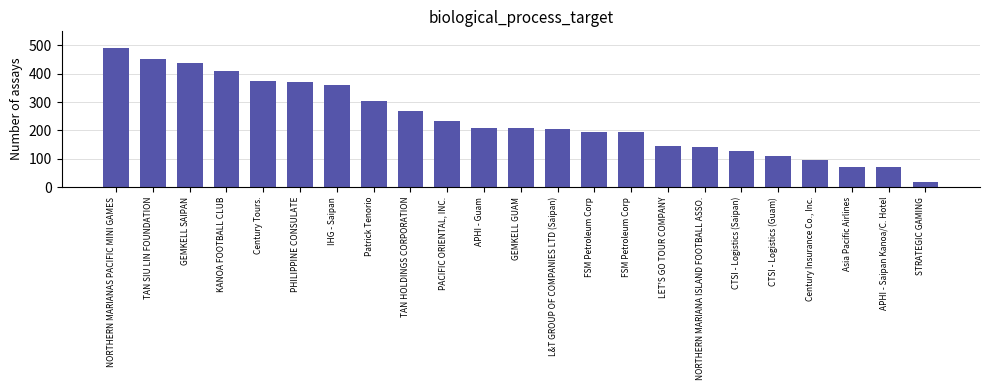

How many bars are there in total?

23